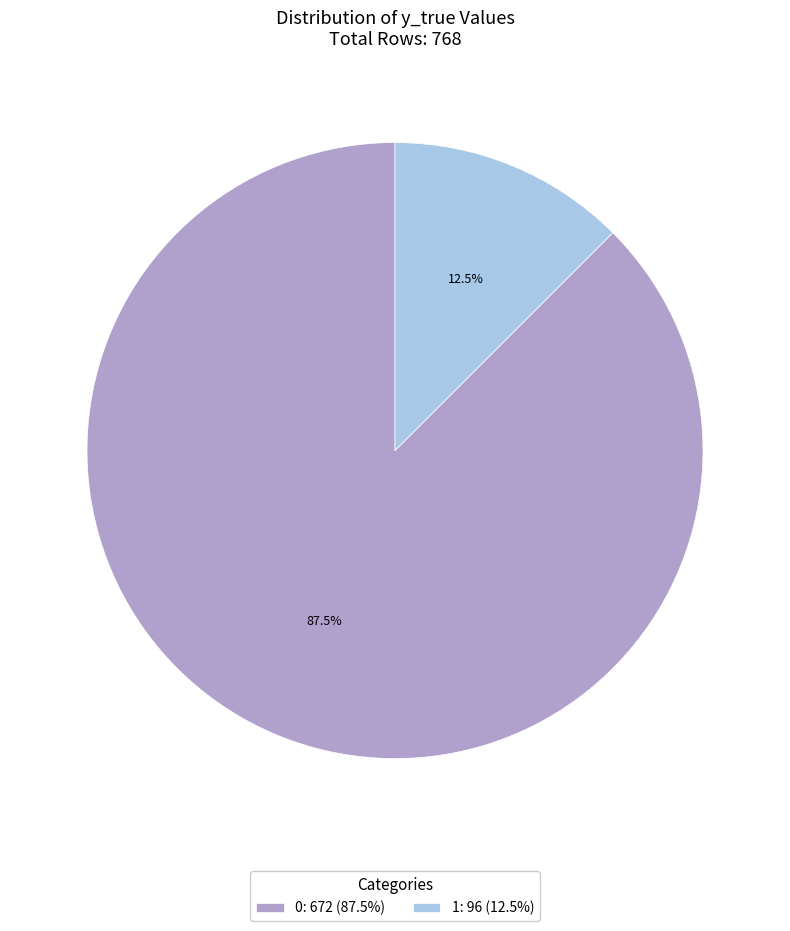

How many segments does this pie chart have?

2